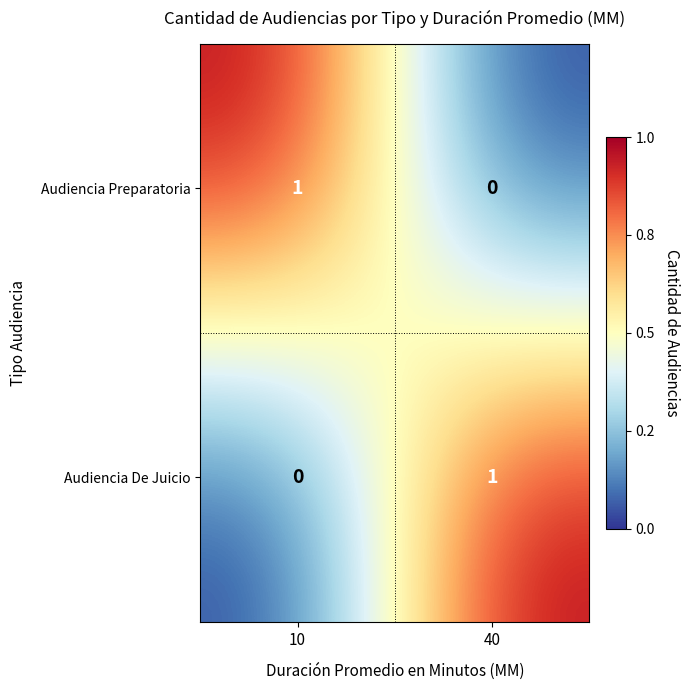

Which category has the lowest value in the Audiencia Preparatoria series?

40